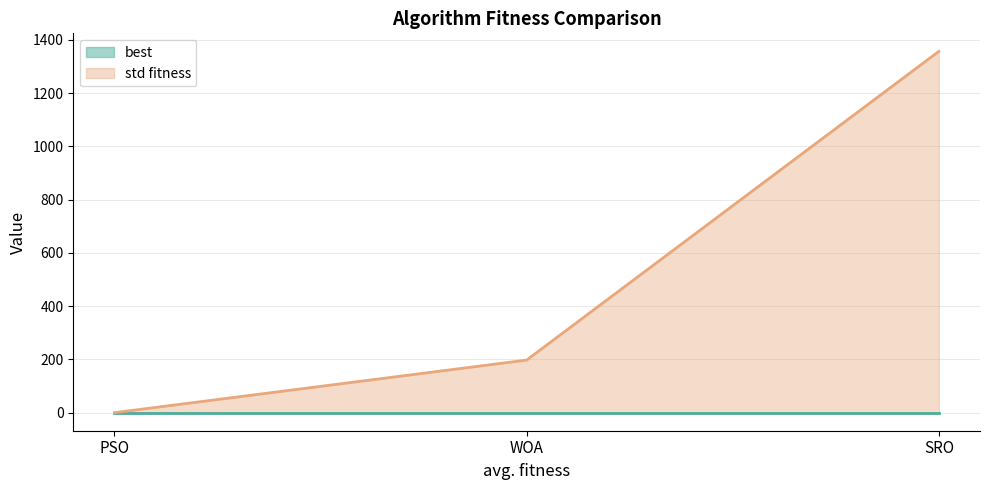

What is the label of the 1st point from the left?

PSO